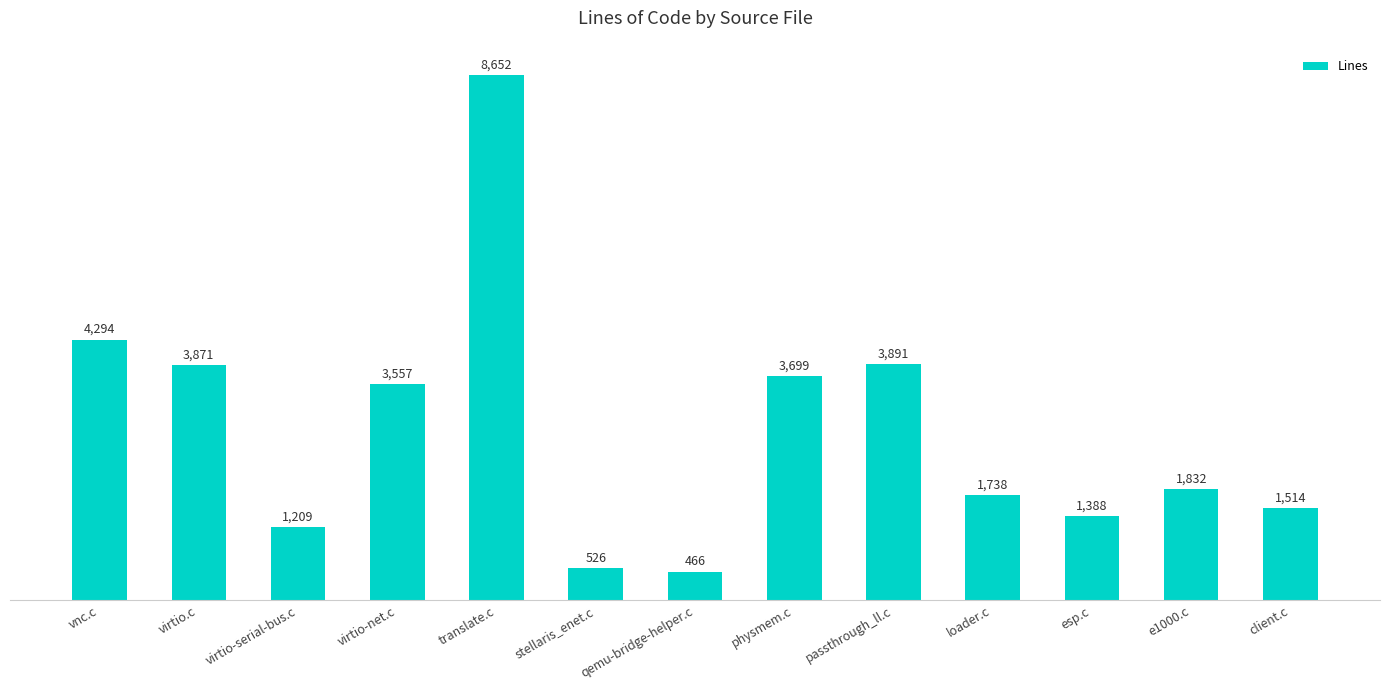

Reading right to left, what are all the values shown in this chart?

client.c=1514	e1000.c=1832	esp.c=1388	loader.c=1738	passthrough_ll.c=3891	physmem.c=3699	qemu-bridge-helper.c=466	stellaris_enet.c=526	translate.c=8652	virtio-net.c=3557	virtio-serial-bus.c=1209	virtio.c=3871	vnc.c=4294